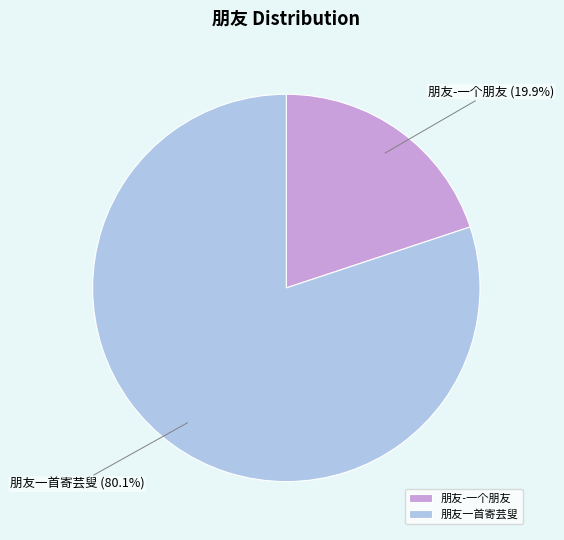

Between 朋友一首寄芸叟 and 朋友-一个朋友, which is larger?

朋友一首寄芸叟